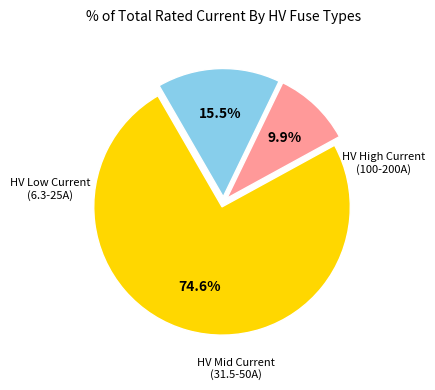

Is there any slice that represents more than half of the pie?

Yes